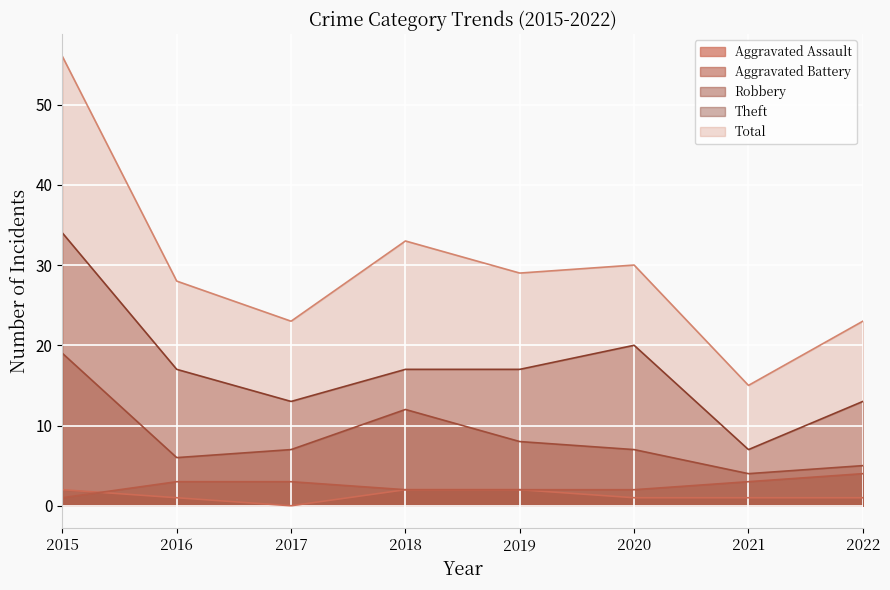

True or false: Aggravated Battery and Robbery cross at least once.

False